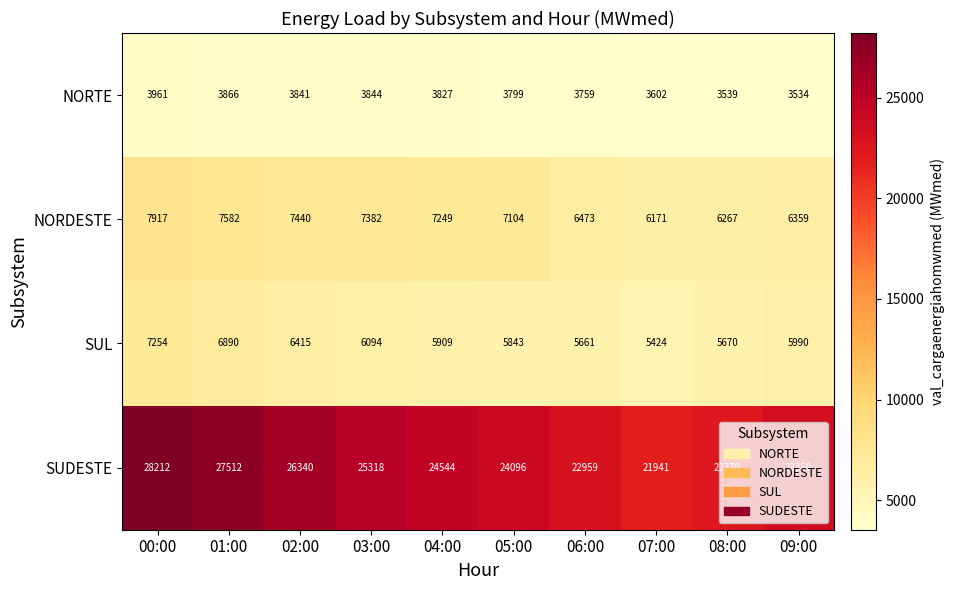

Which series has the widest spread of values?

SUDESTE